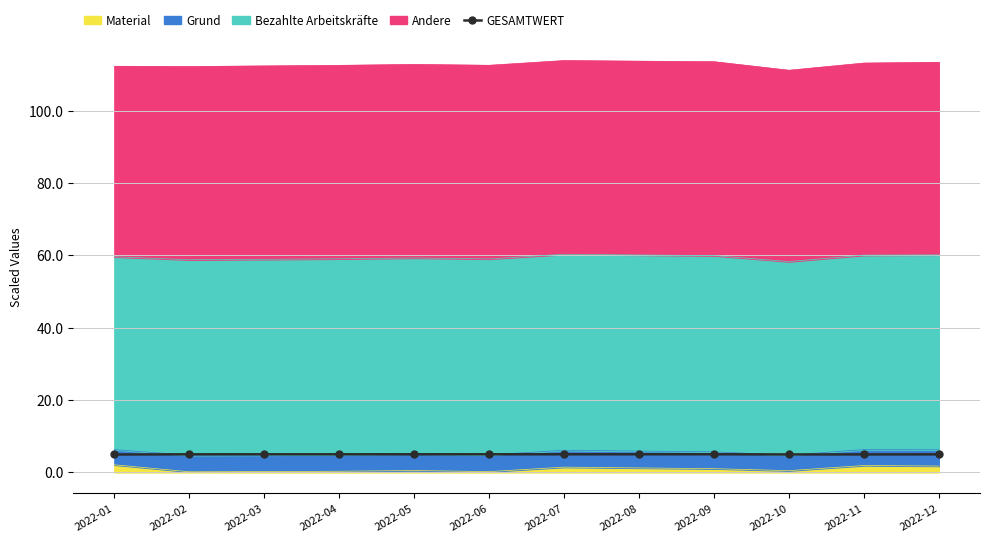

What is the minimum value shown in the chart?

5.0